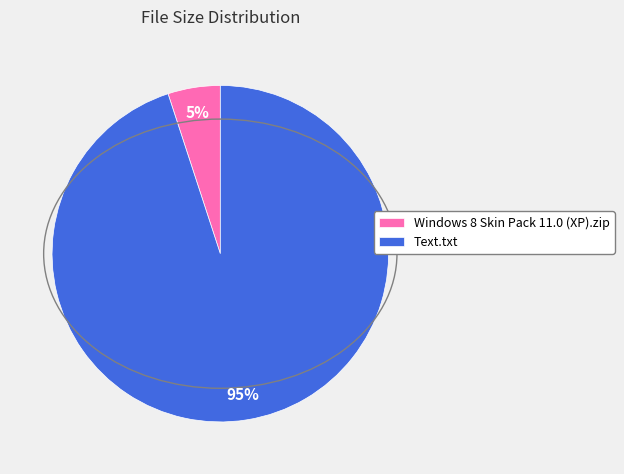

To the nearest percent, what is the difference between the largest and smallest slice percentages?

90%